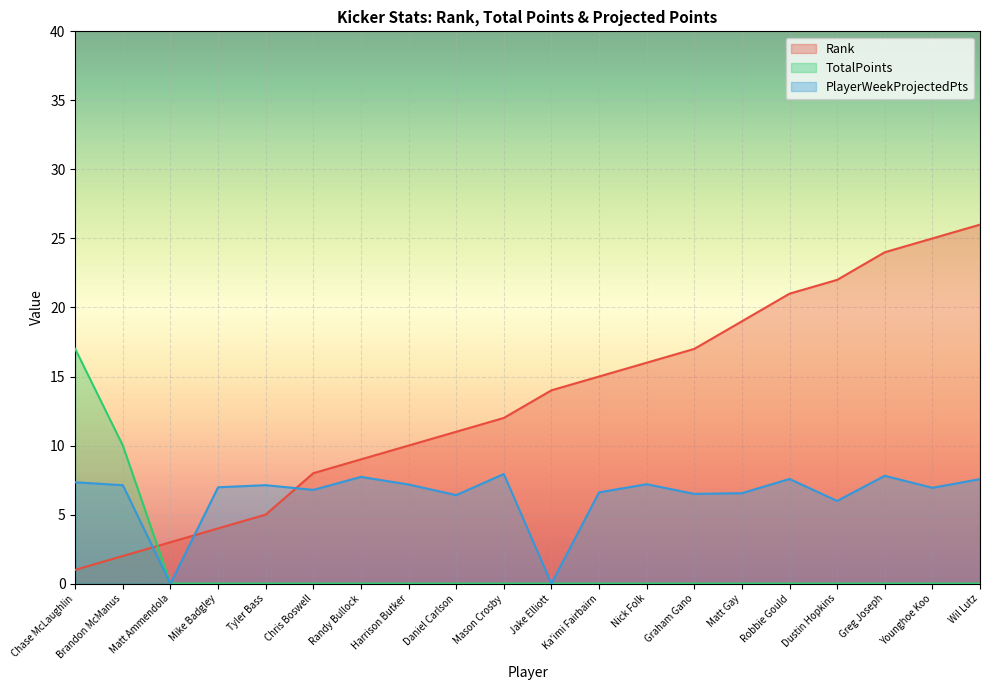

What is the label of the 2nd point from the right?

Younghoe Koo